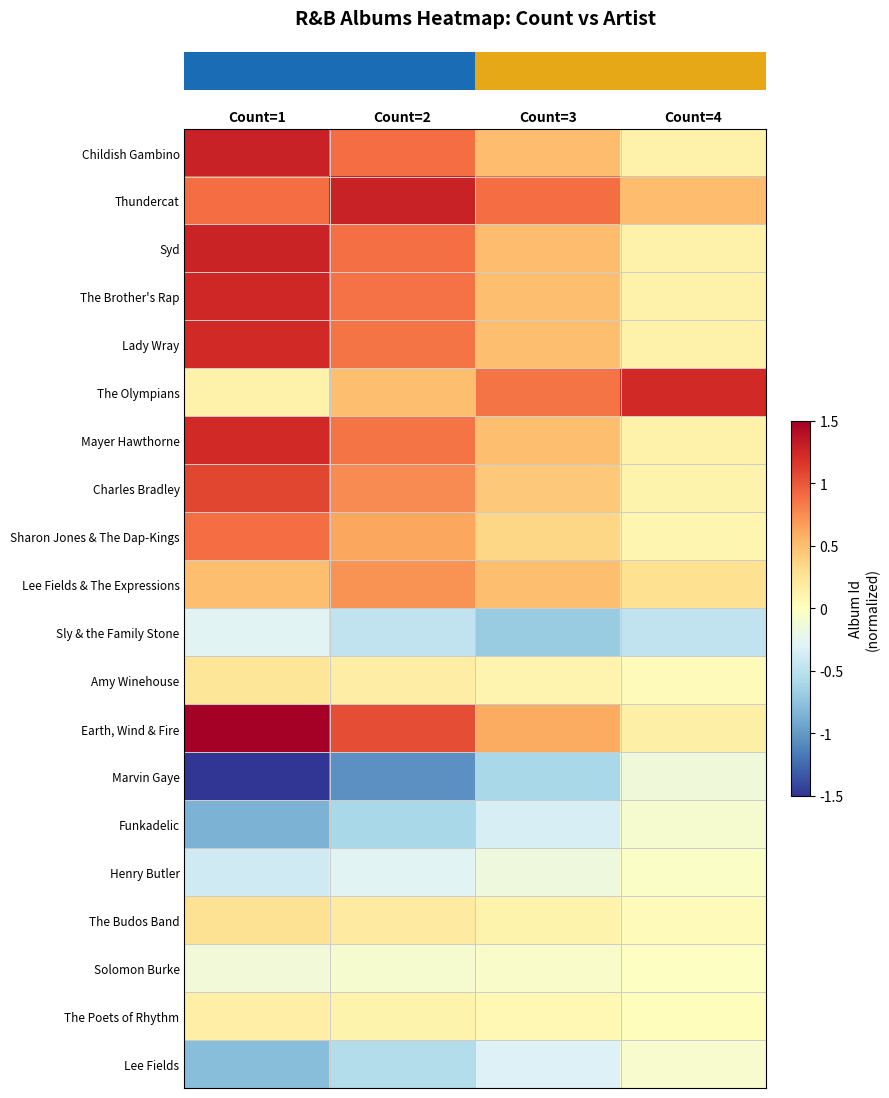

What is the difference between the highest and lowest values at Count=4?

1.7